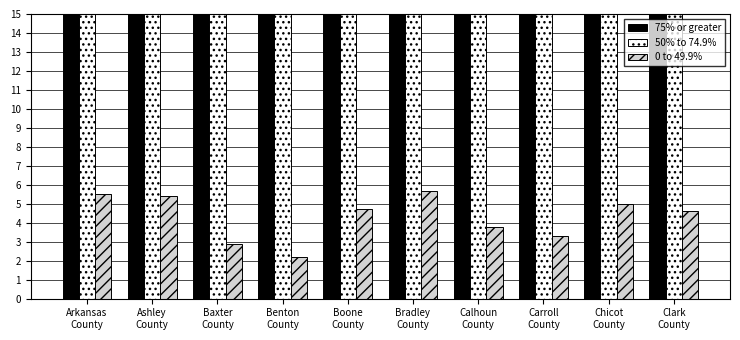

What is the average value of the 50% to 74.9% series?

50.5